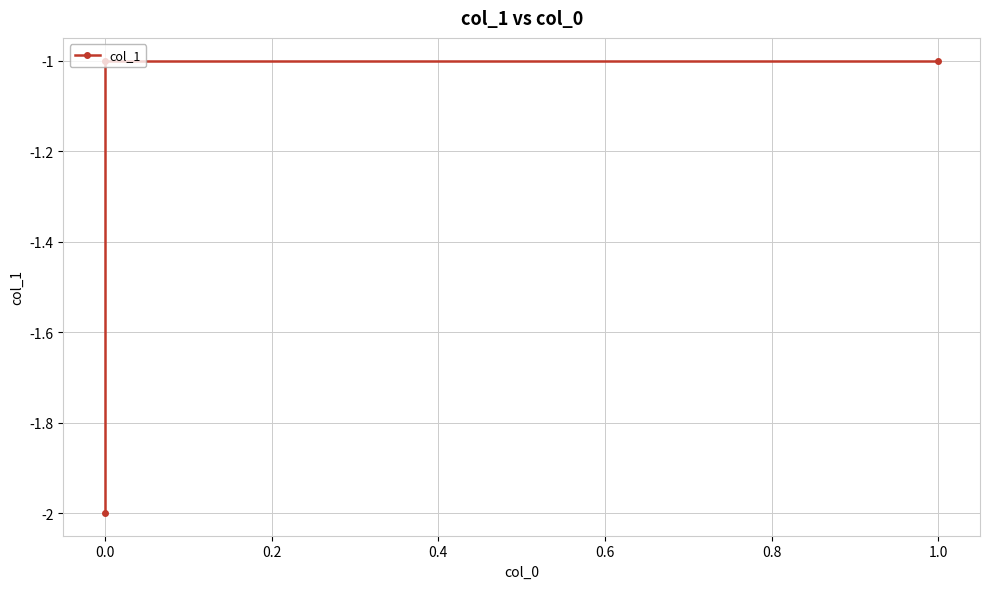

The chart shows a value of -1 at 0.0. True or false?

False